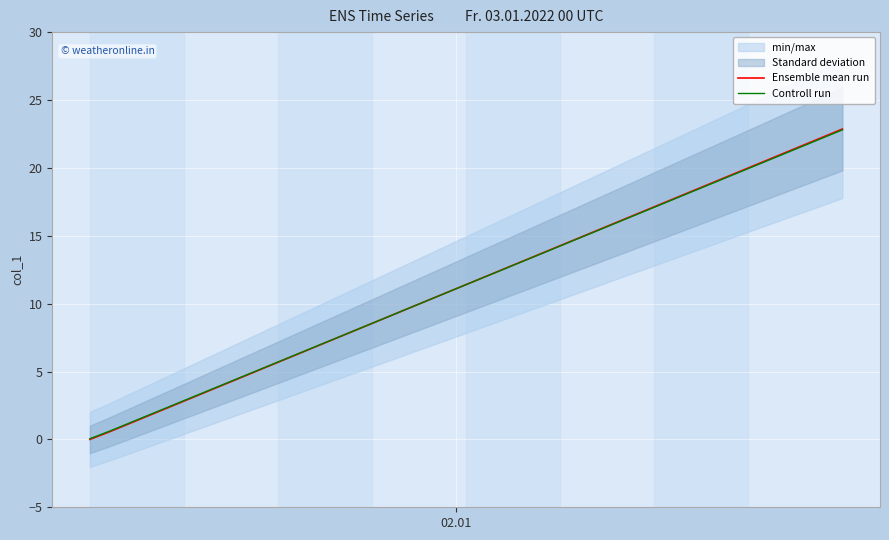

What is the maximum value for Ensemble mean run?

22.9